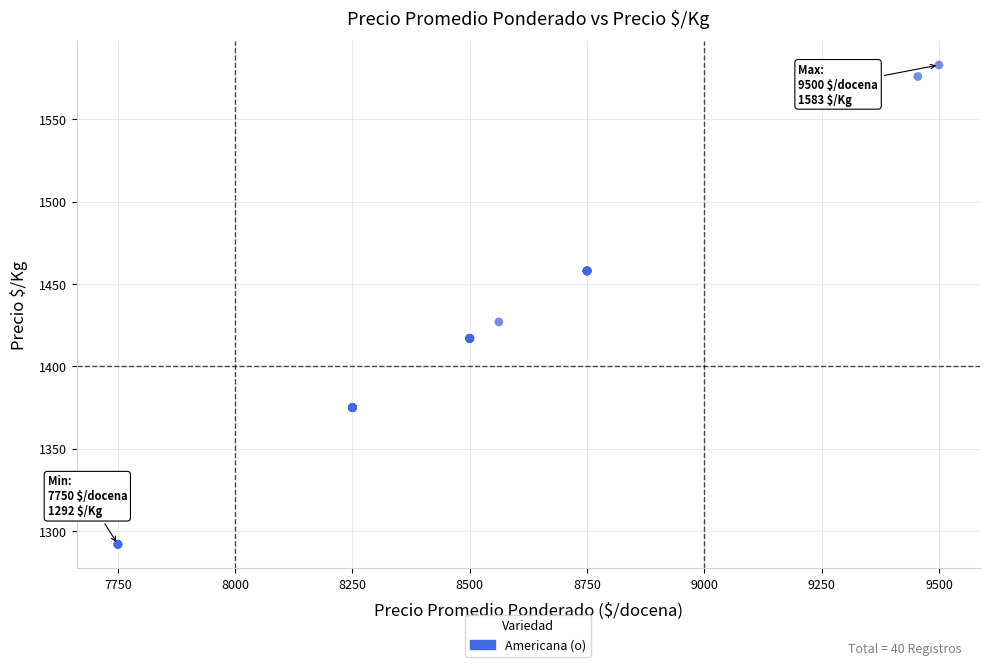

What Y value in the scatter plot is closest to 1437?

1427